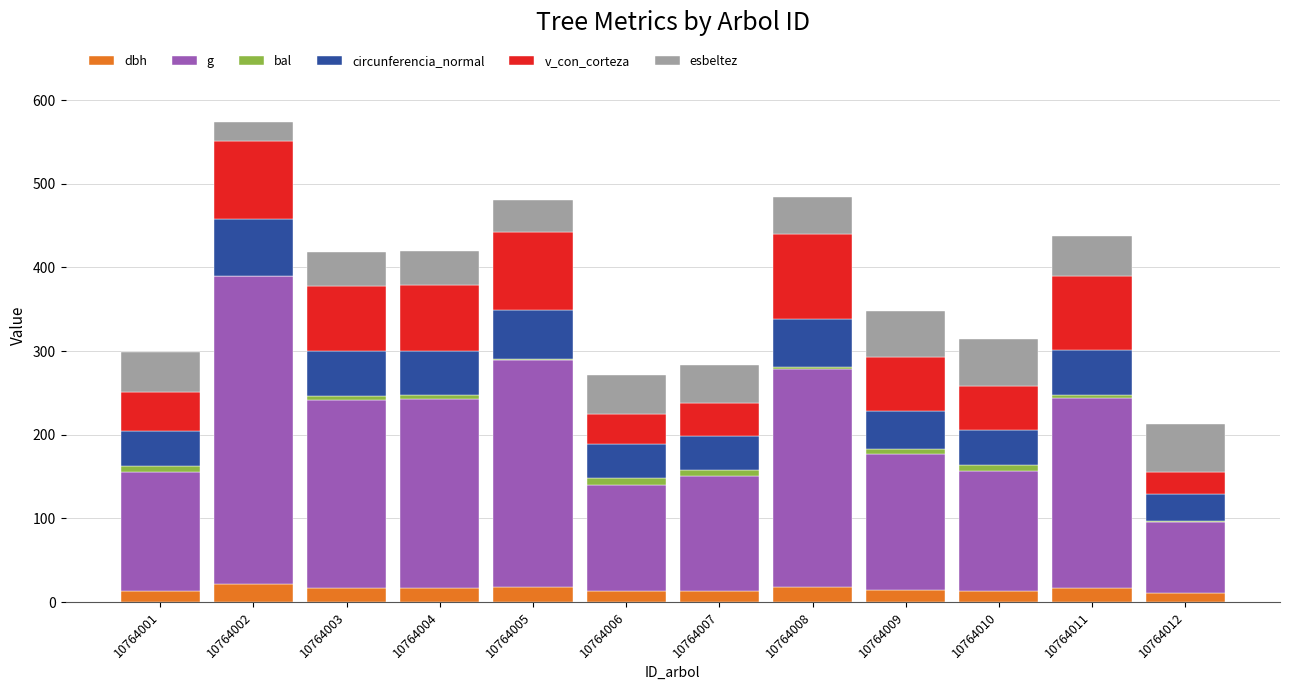

At which category is the sum across all series the highest?

10764002